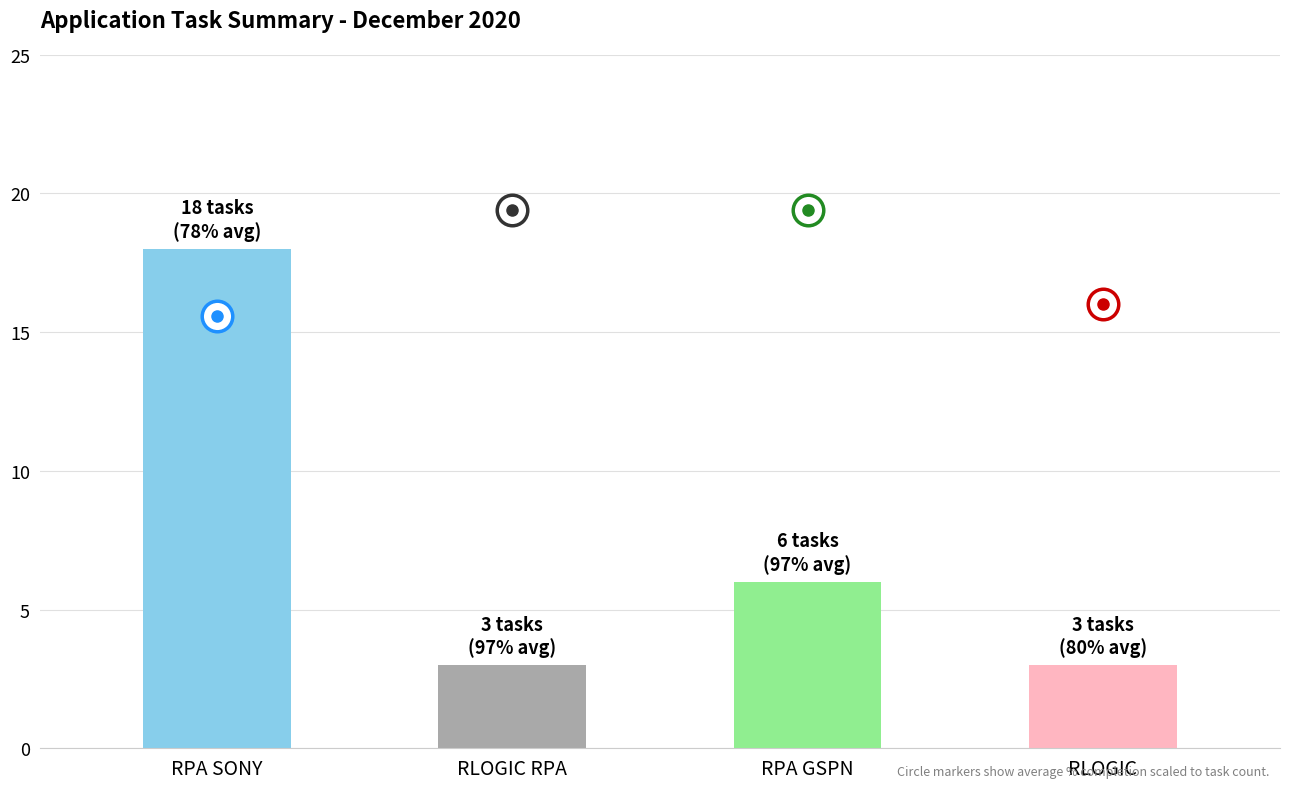

How many data points are less than 6?

2